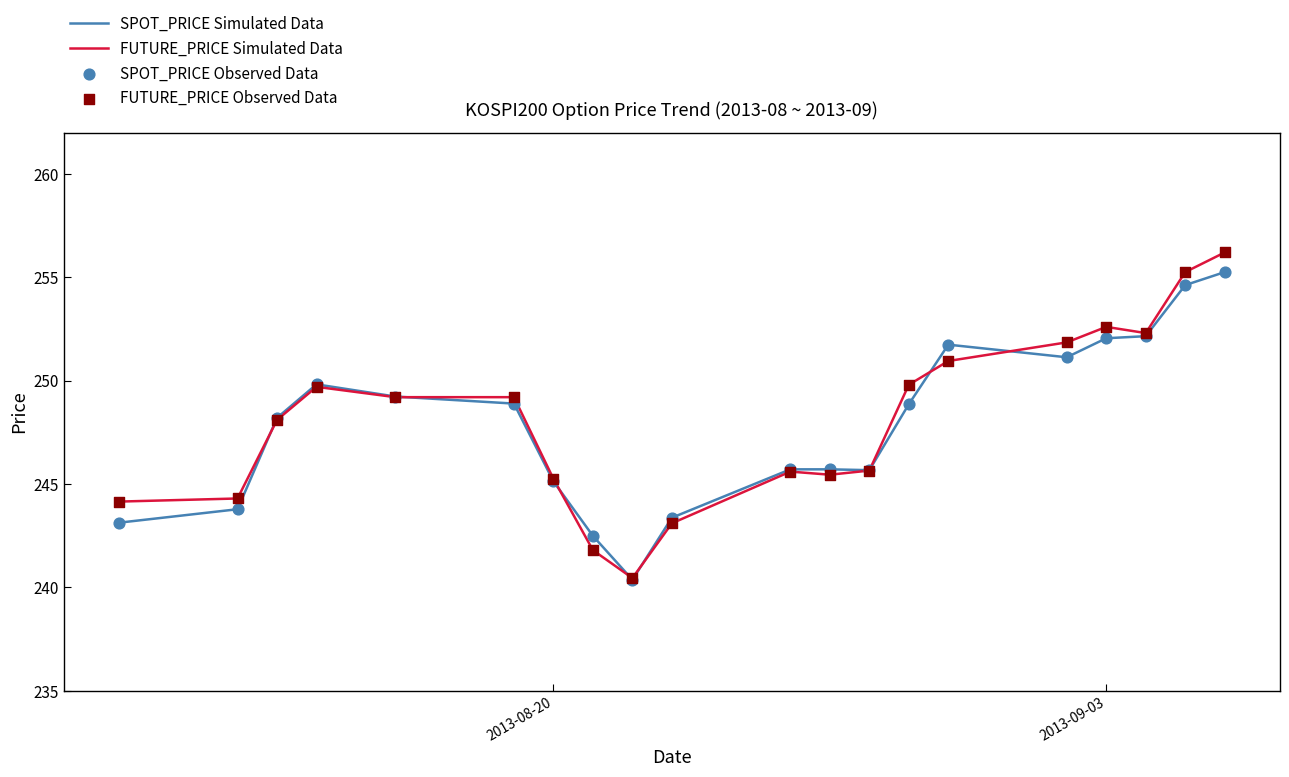

Which series has the largest range (max minus min)?

FUTURE_PRICE Simulated Data